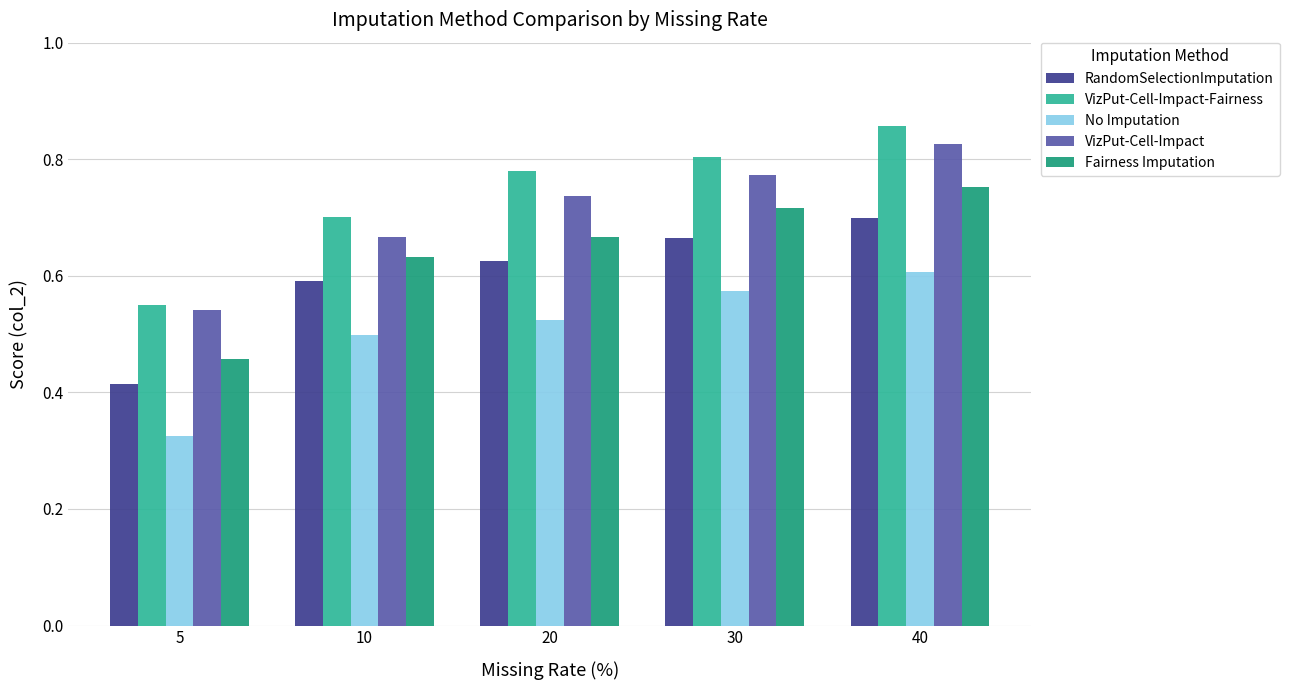

List the series in order of their peak value, lowest first.

No Imputation, RandomSelectionImputation, Fairness Imputation, VizPut-Cell-Impact, VizPut-Cell-Impact-Fairness